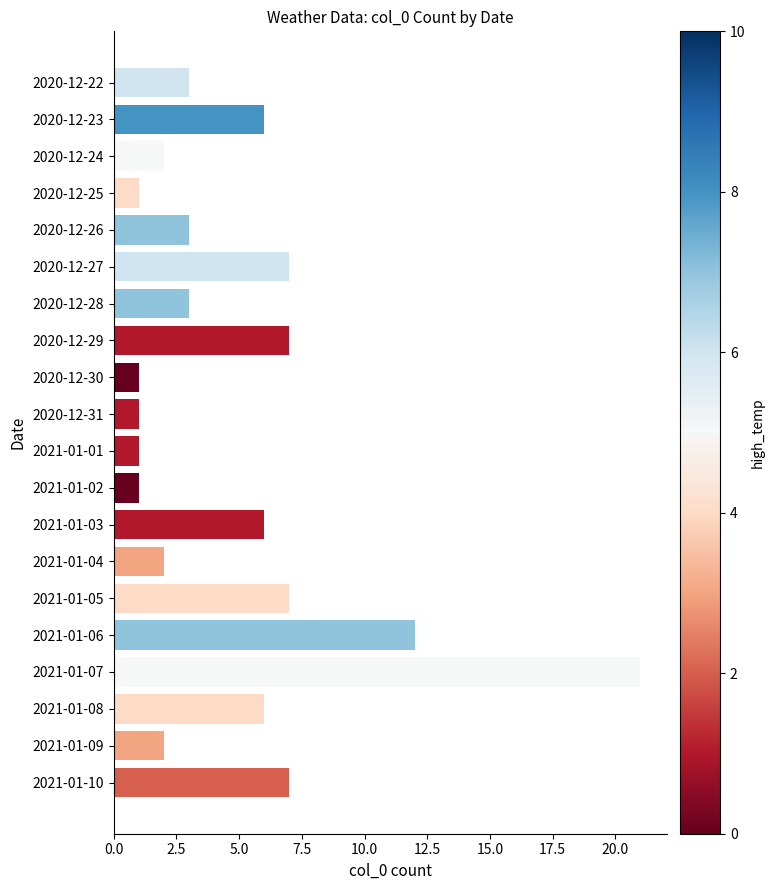

What is the ratio of the value at 2021-01-06 to the value at 2021-01-07?

0.6